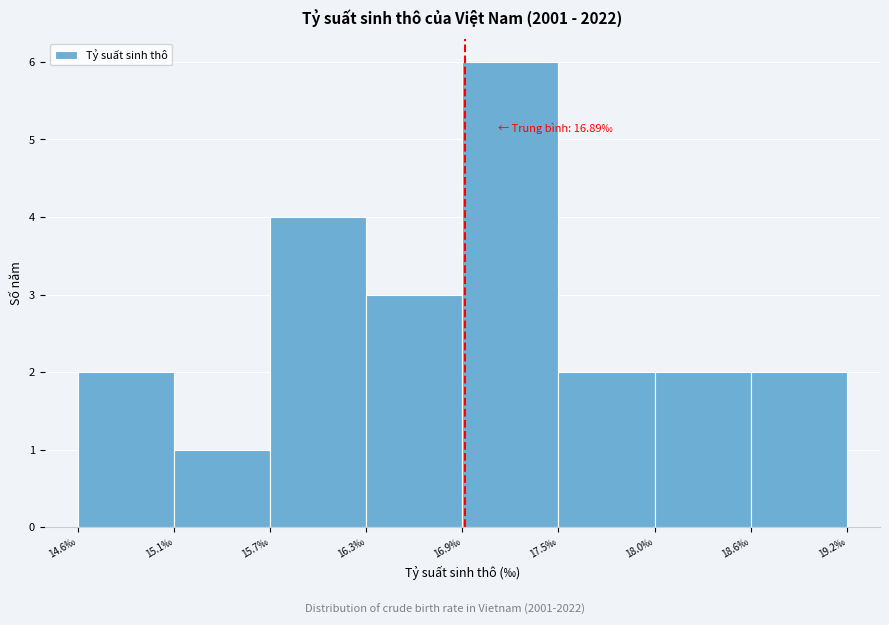

Over which range of the x-axis is the bar tallest?

16.9 to 17.5